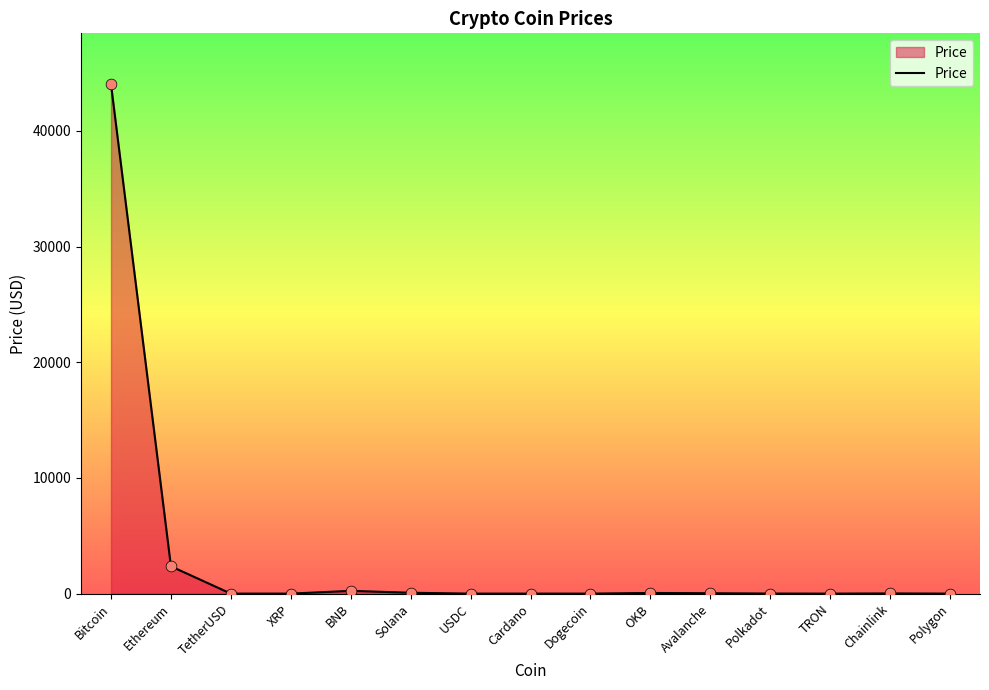

What is the change in value from Ethereum to TRON?

-2361.3